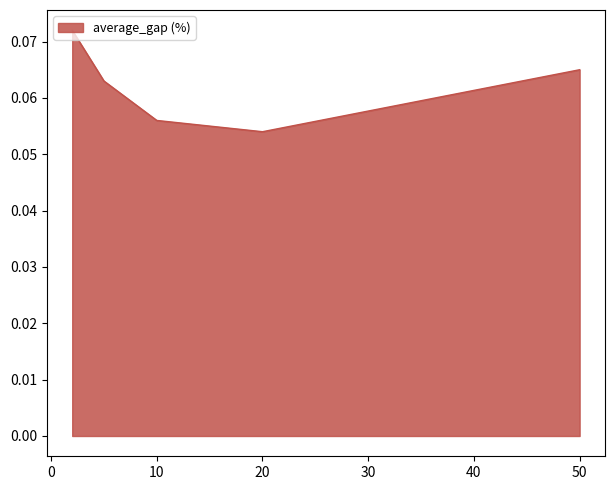

True or false: the data has more than 1 interior local peaks.

False